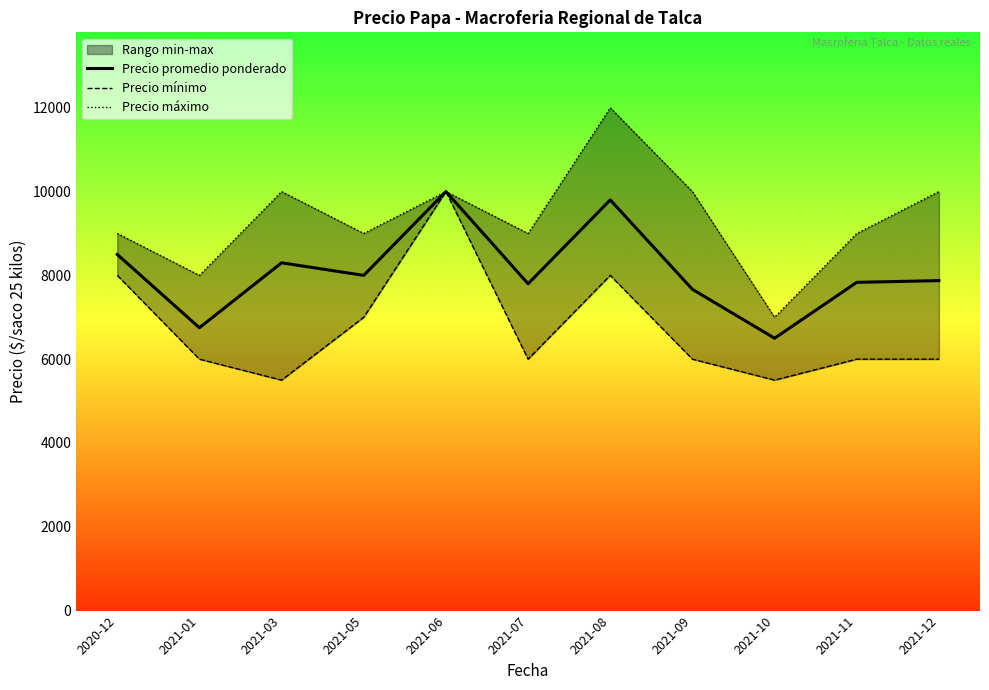

How many categories are shown in the chart?

11